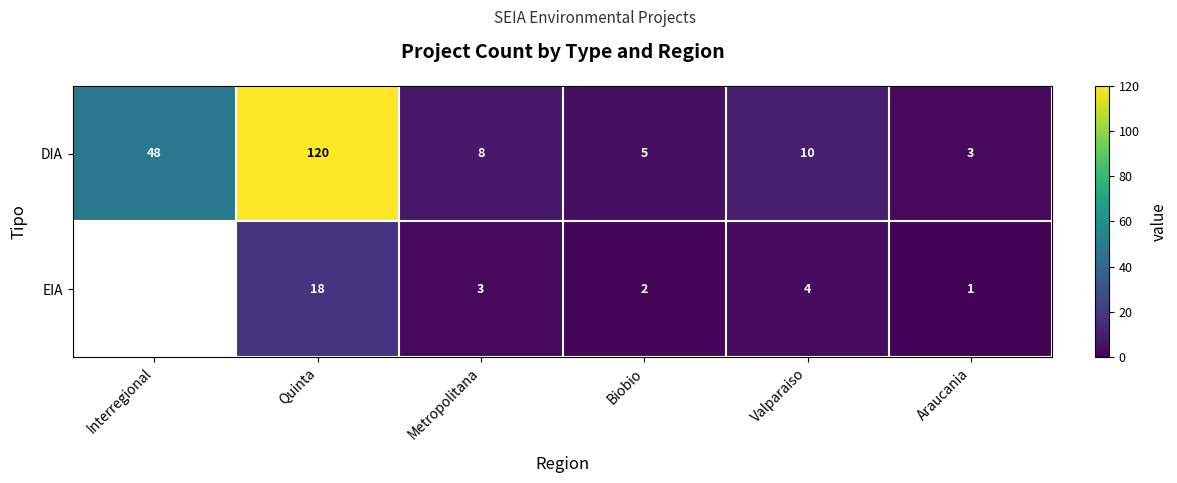

Is the value of DIA at Valparaiso greater than the value of EIA at Valparaiso?

Yes